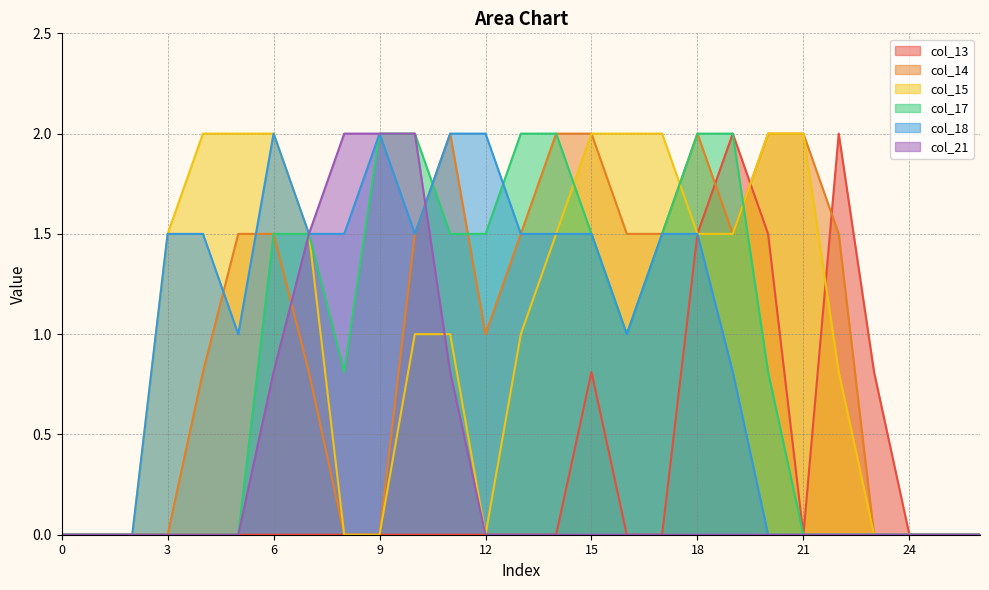

Count the number of data series in this chart.

6